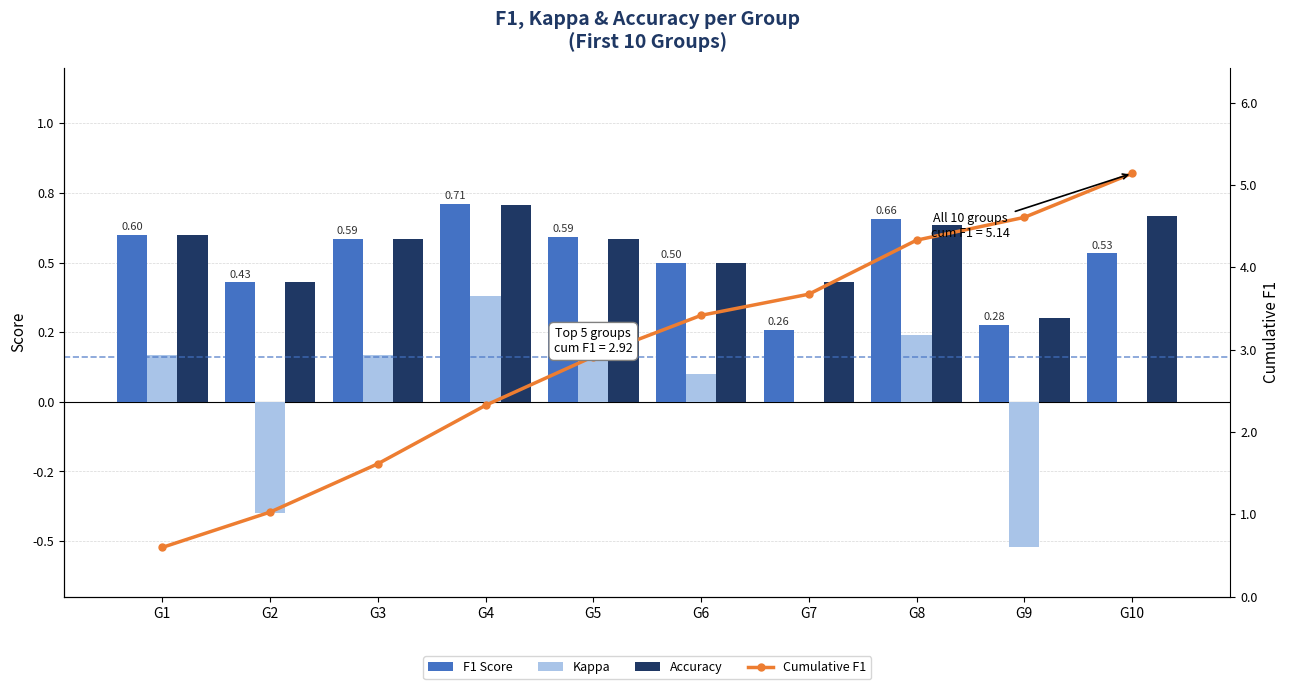

Which category has the highest value in the Kappa series?

G4